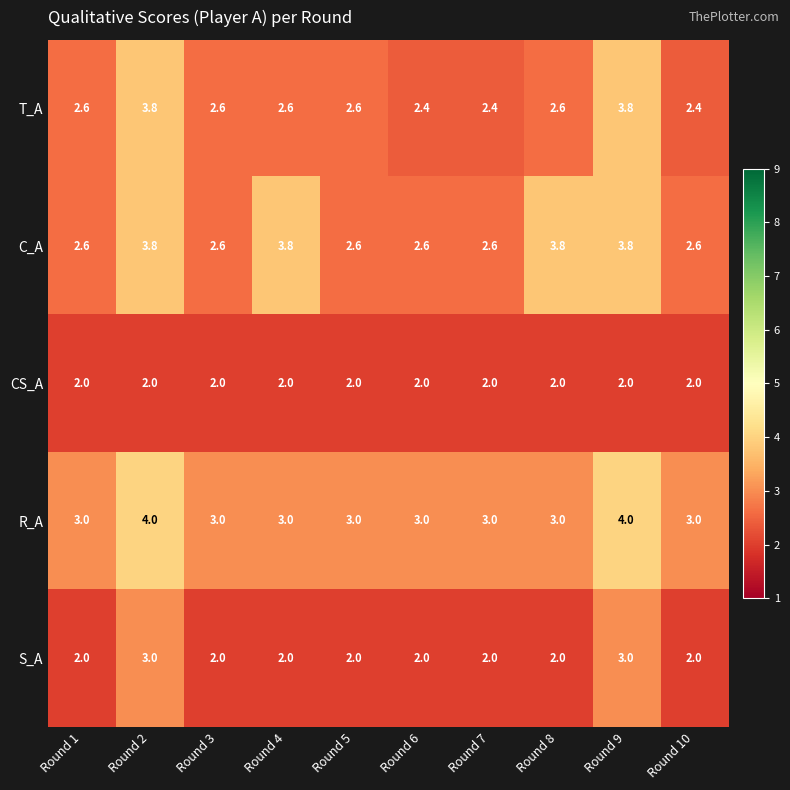

True or false: T_A has a value of 0.7 at Round 6.

False